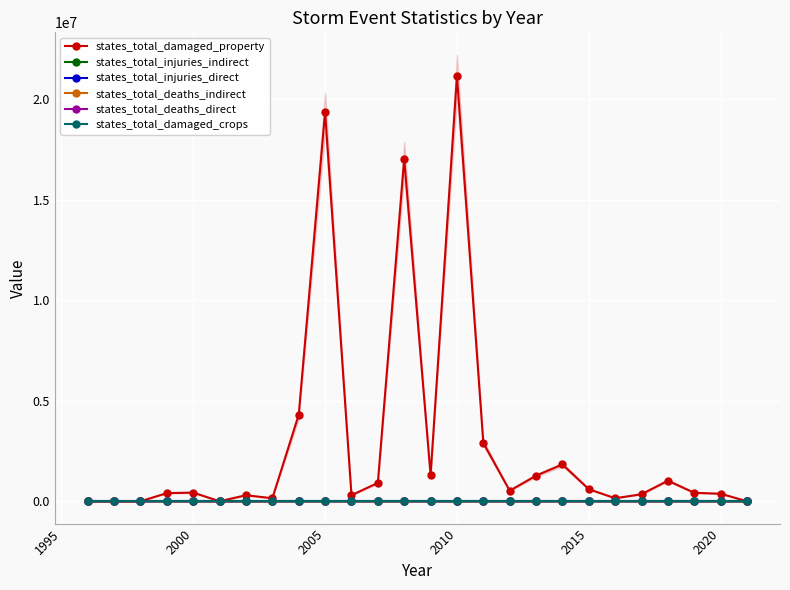

True or false: states_total_deaths_indirect has more than 1 points higher than both neighbors.

True